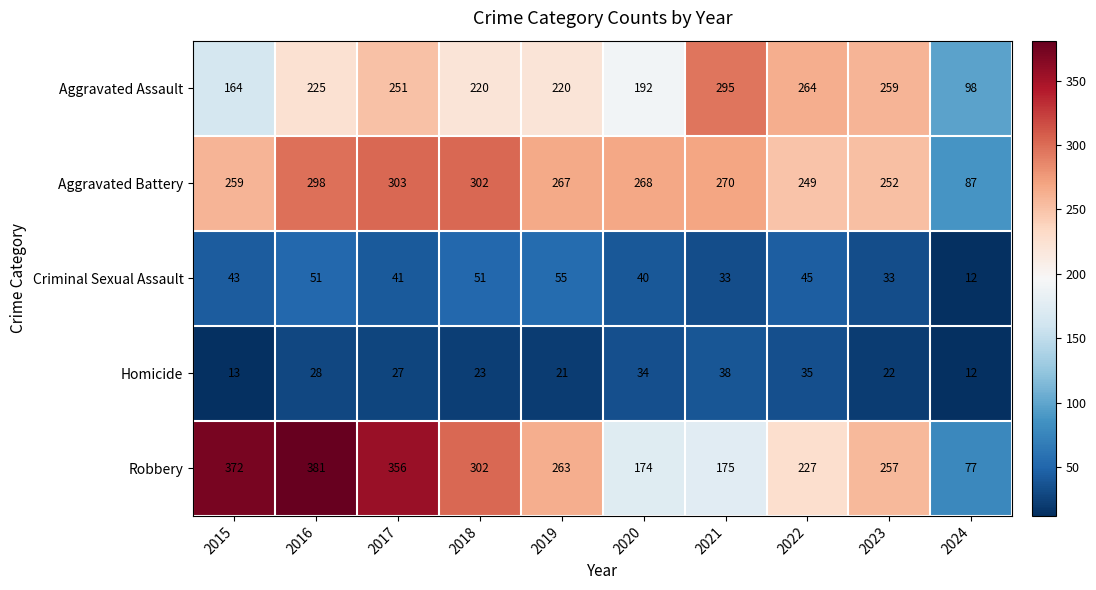

At which category is the sum across all series the highest?

2016